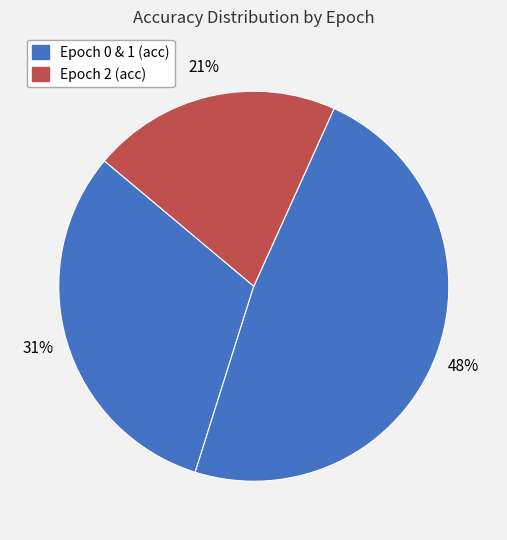

Count the number of slices in the pie.

3